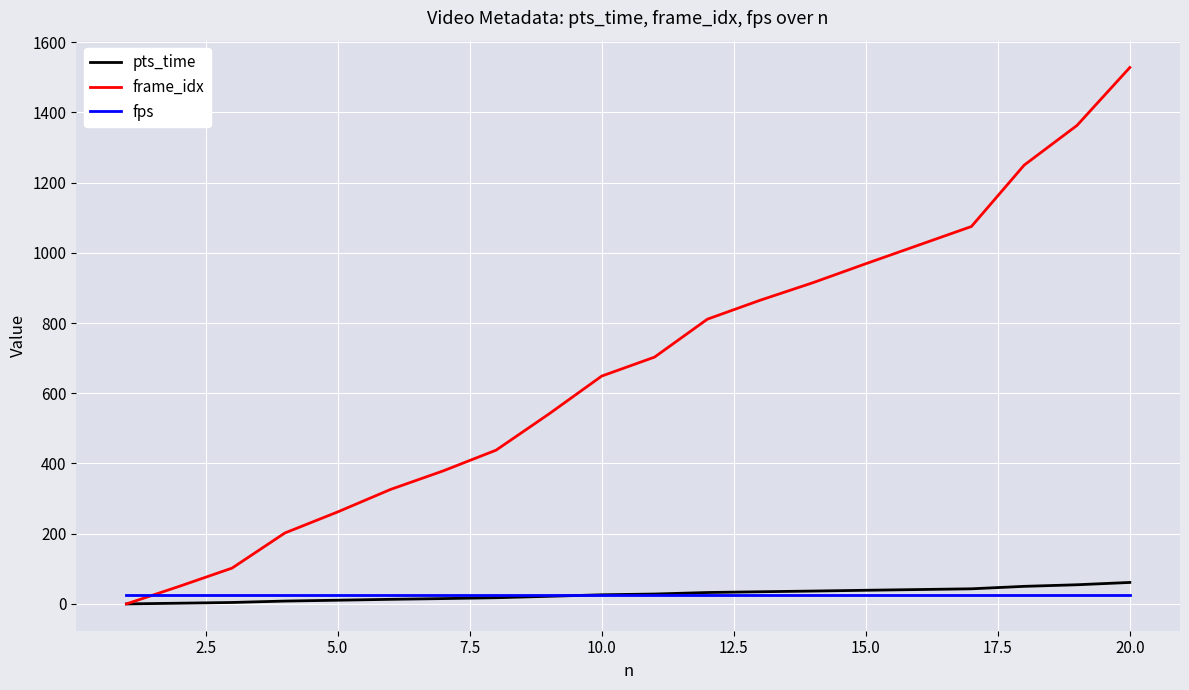

Which series has the largest range (max minus min)?

frame_idx